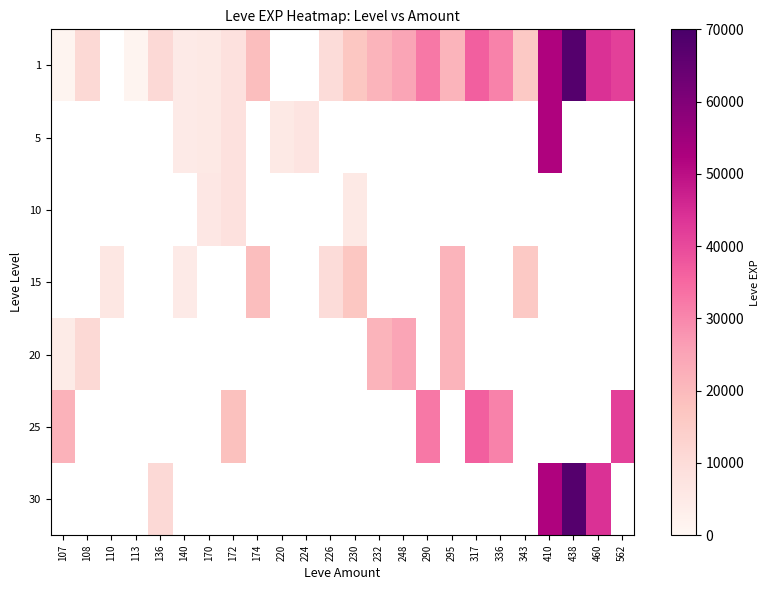

Is it true that 30 equals 44230.0 at 460?

True